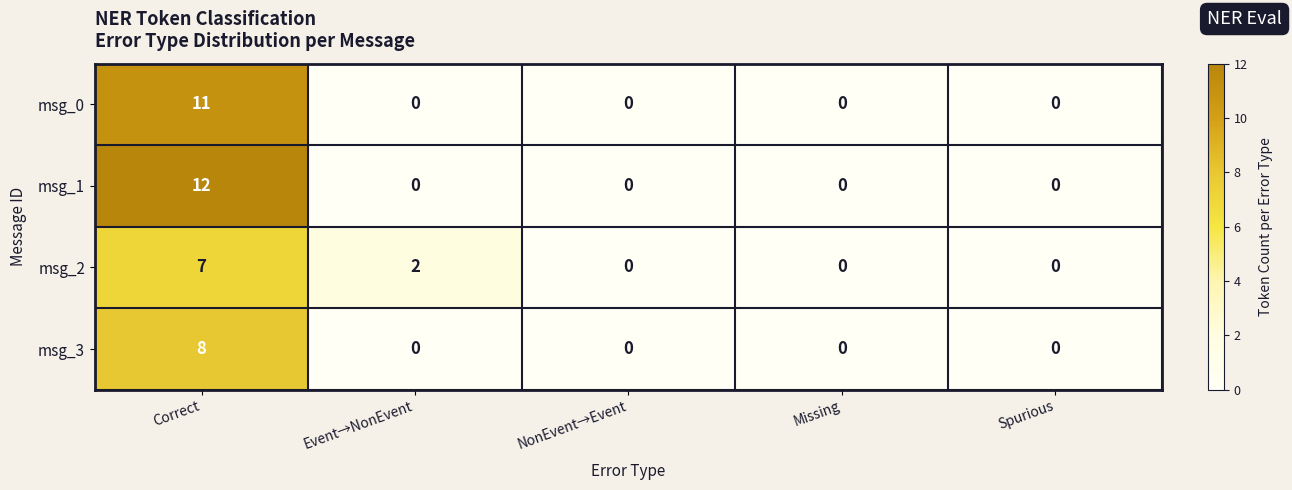

At which category is the sum across all series the highest?

Correct